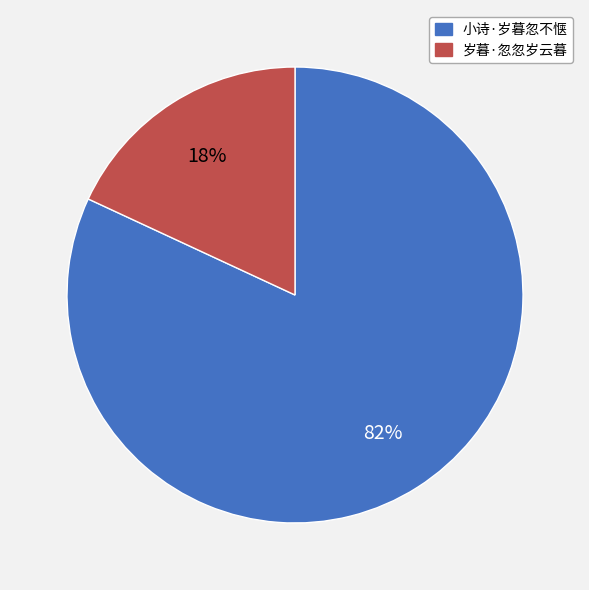

What is the majority slice?

小诗·岁暮忽不惬